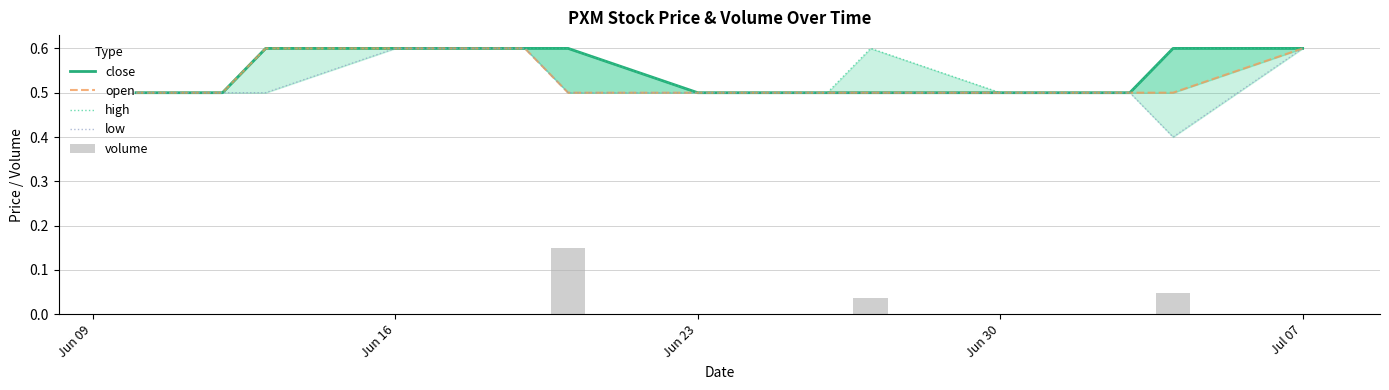

What is the minimum value for open?

0.5